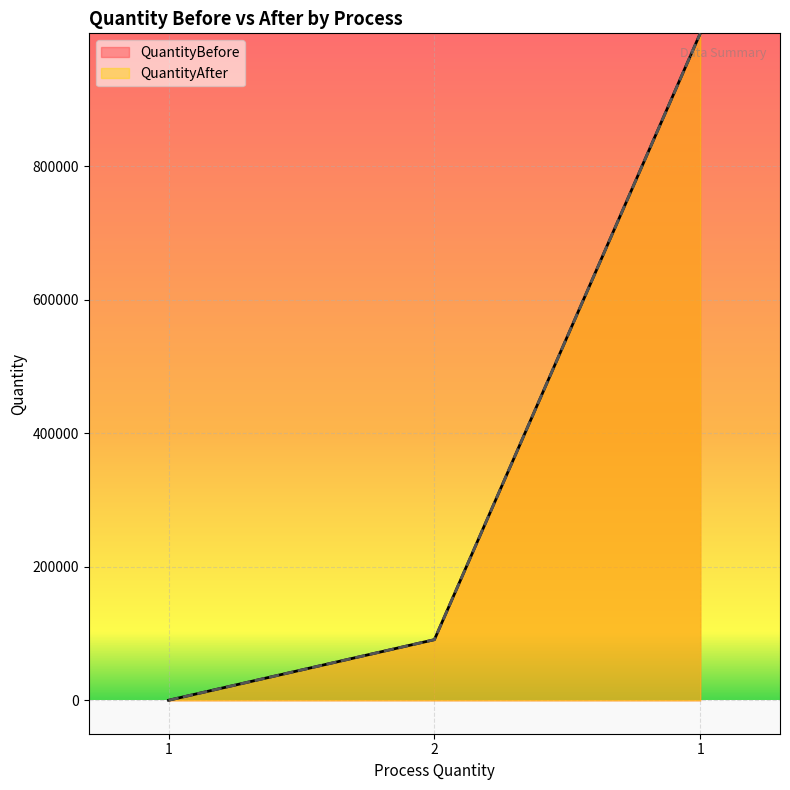

What is the lowest value of the QuantityBefore series?

165